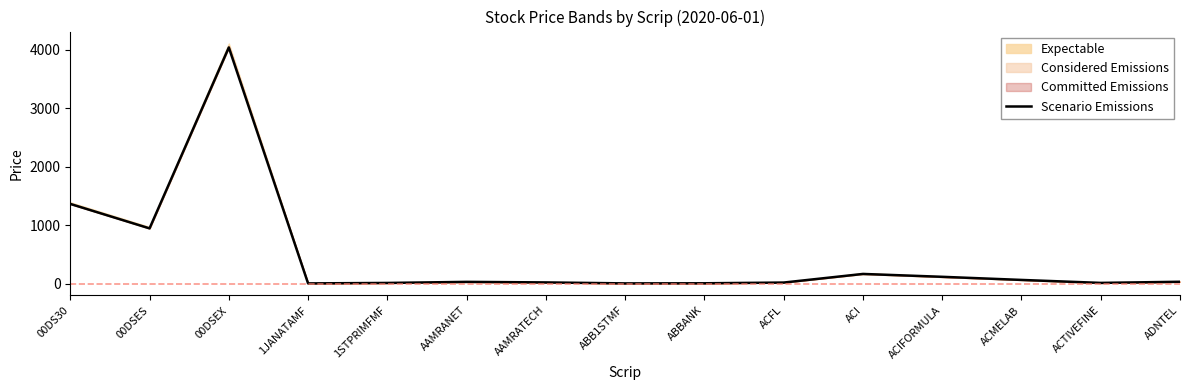

Is it true that the value at ABBANK is 1.8?

False